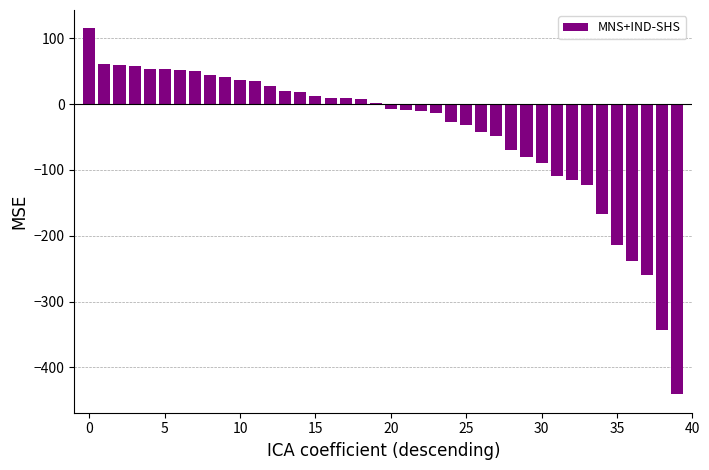

What is the greatest value displayed?

115